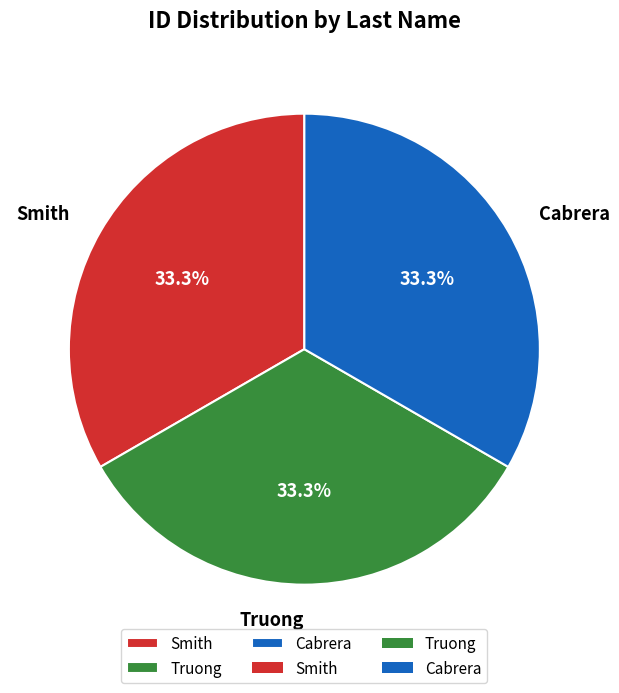

What is the ratio of the value at Truong to the value at Smith?

1.0